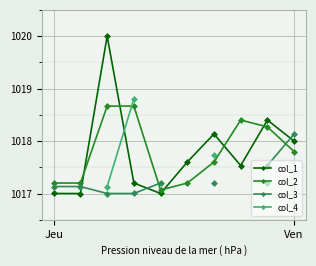

After their last crossing, which series has the higher values: col_3 or col_1?

col_3